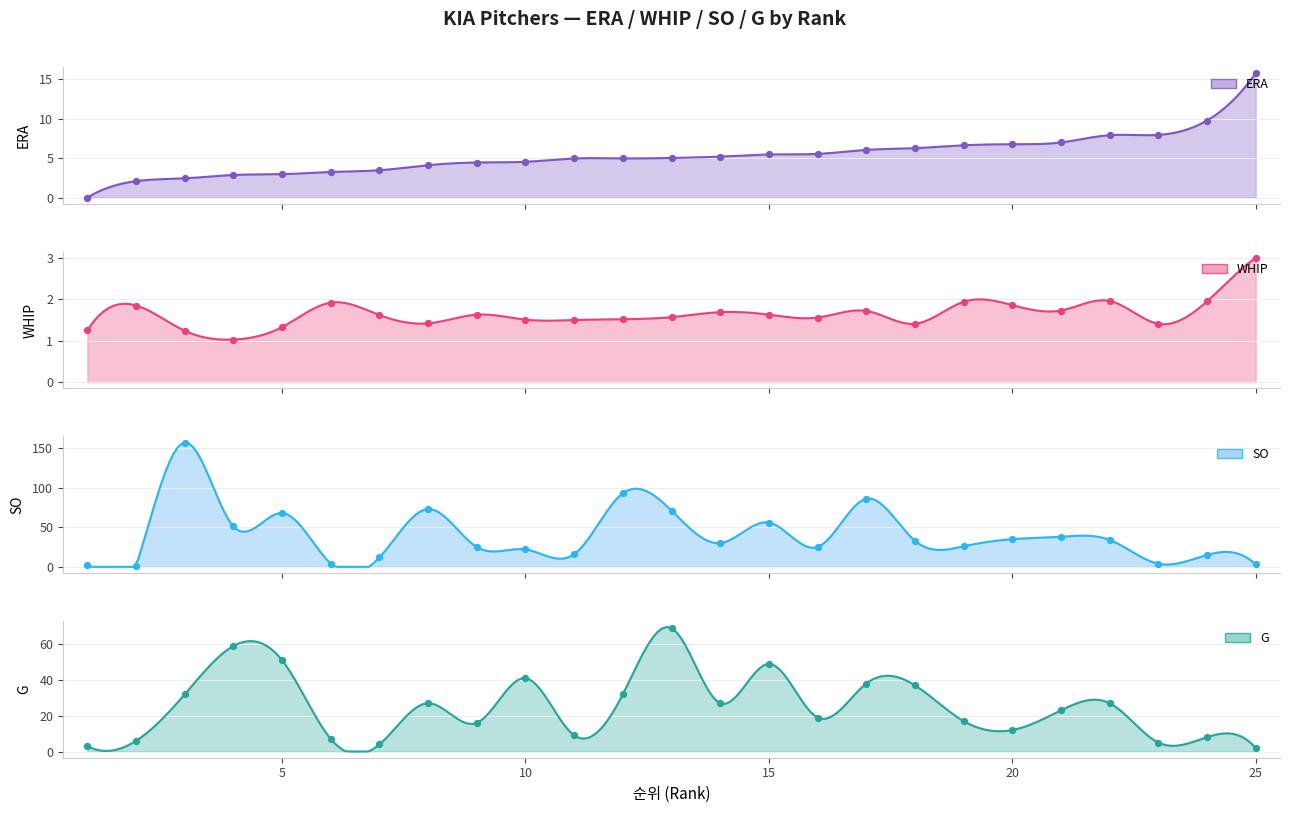

Is the value of SO at 14 greater than the value of G at 17?

No